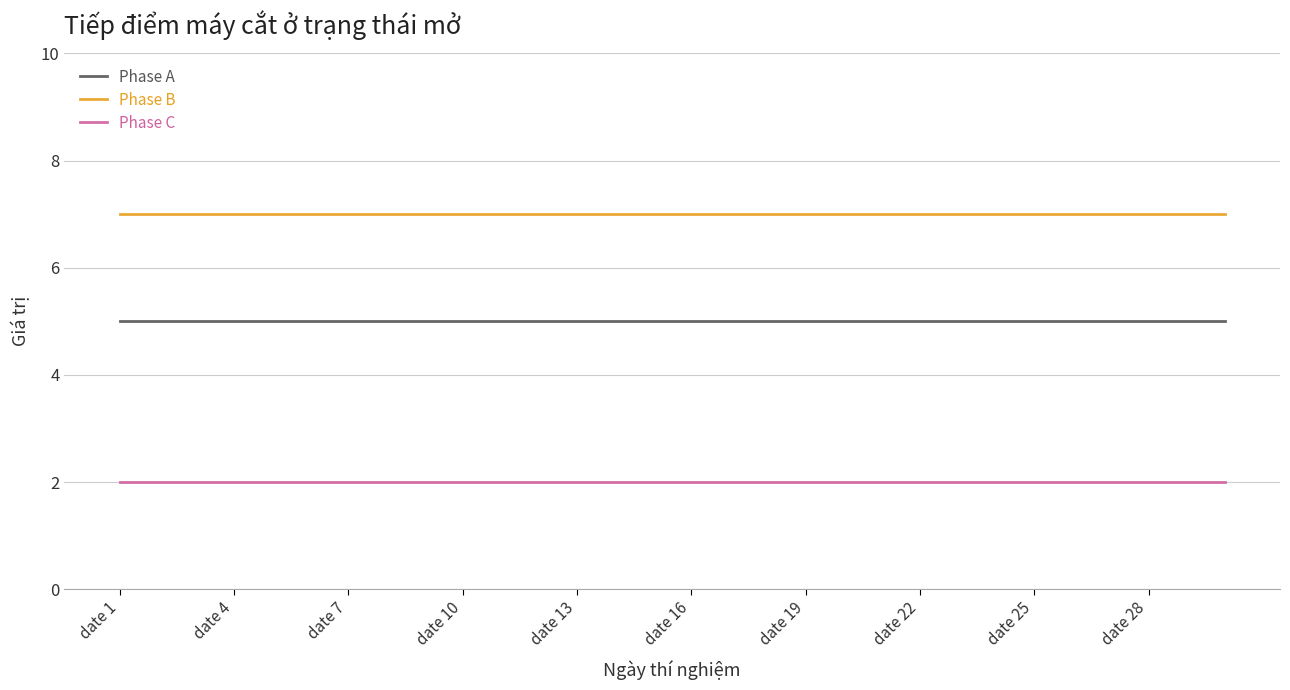

Rank the series by their average value, from highest to lowest.

Phase B, Phase A, Phase C